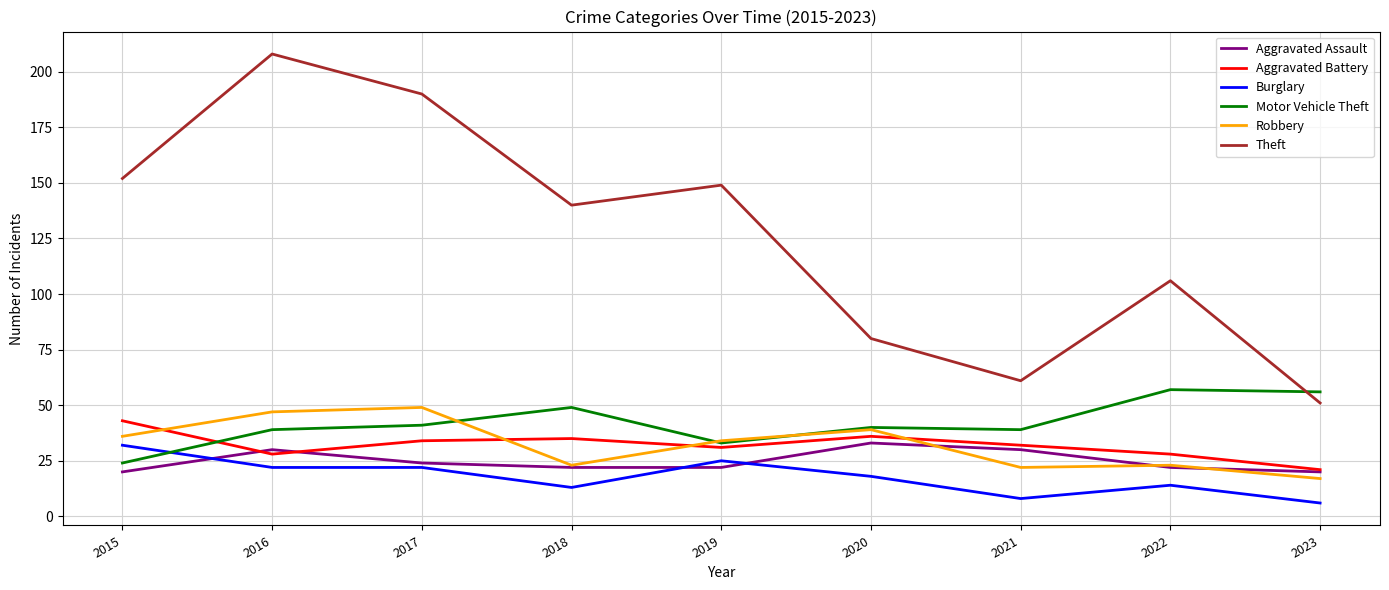

How many values in the Aggravated Battery series are below 32?

4